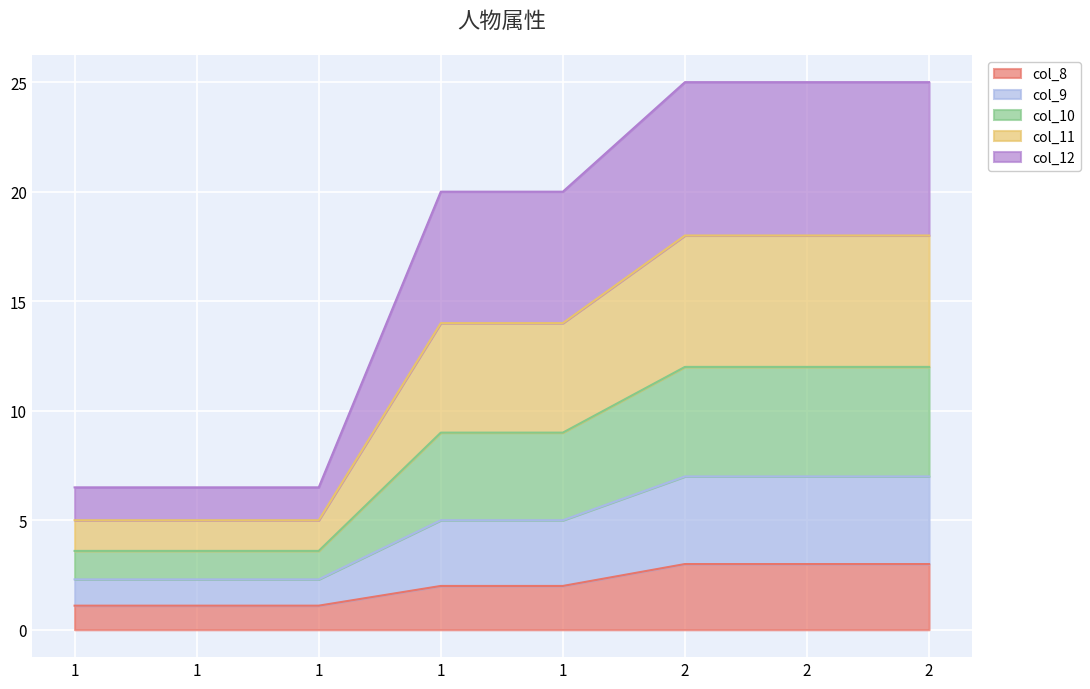

How many col_11 values are between 5 and 18?

8